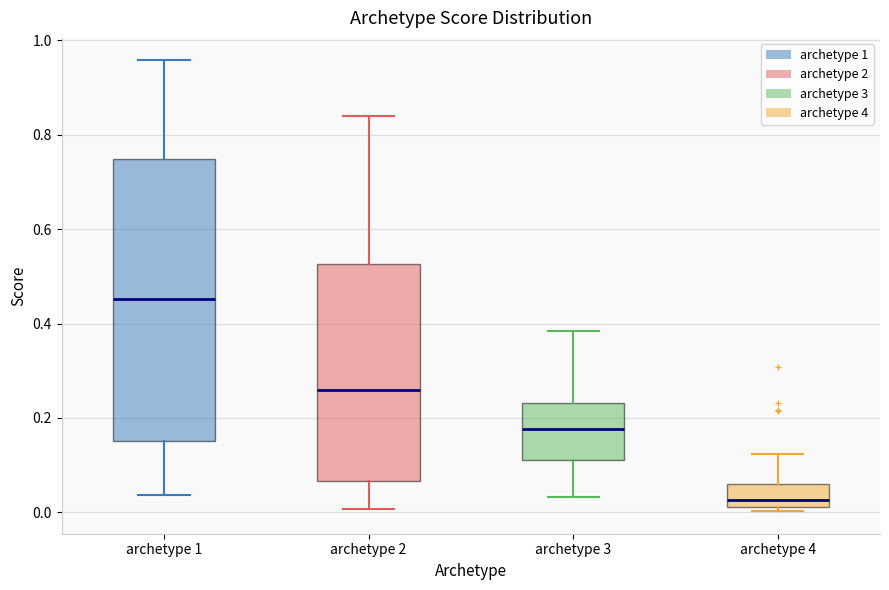

Comparing the boxes themselves (not the whiskers), which one is the tallest?

archetype 1